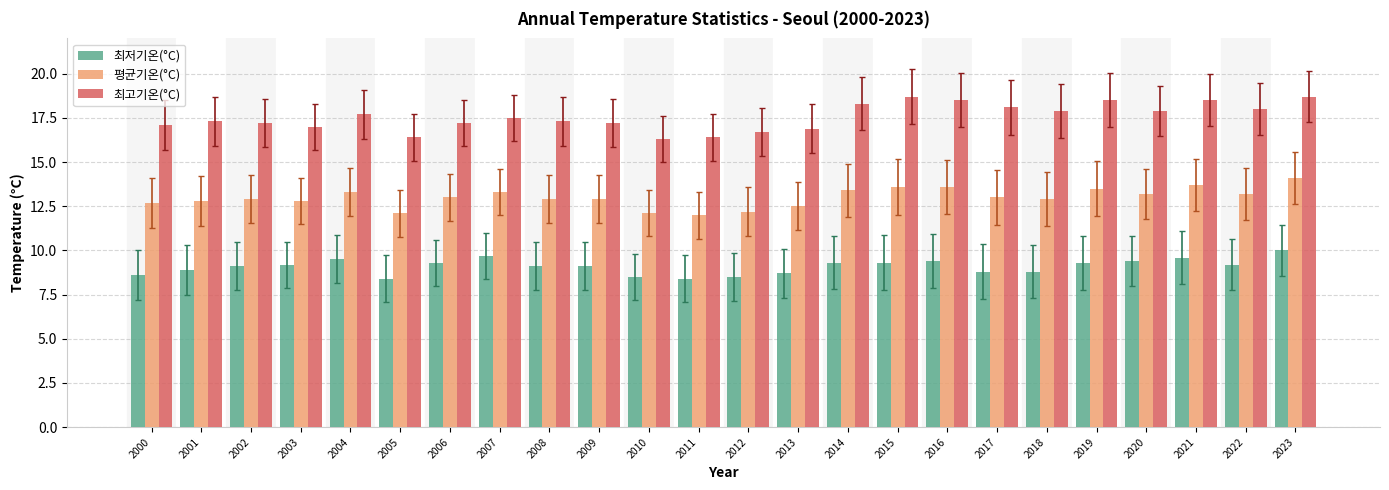

How many categories are shown in the chart?

24